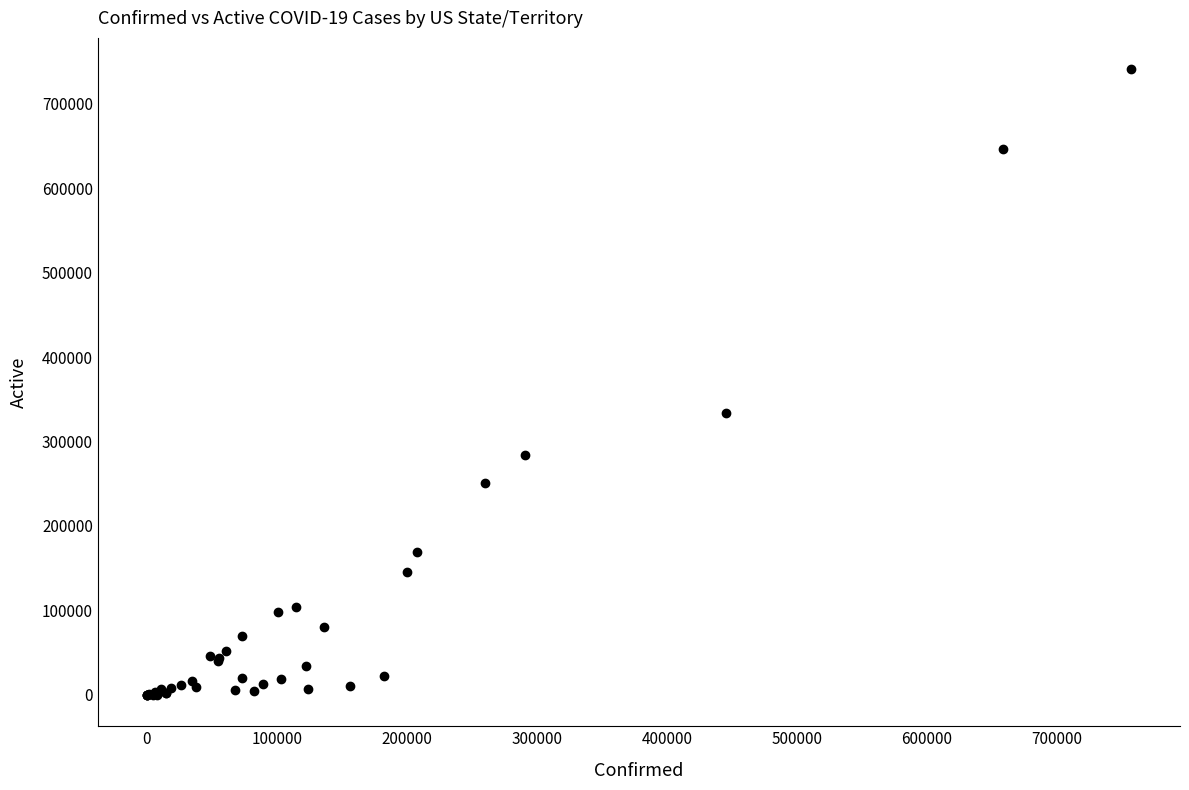

What Y value in the scatter plot is closest to 370337?

334123